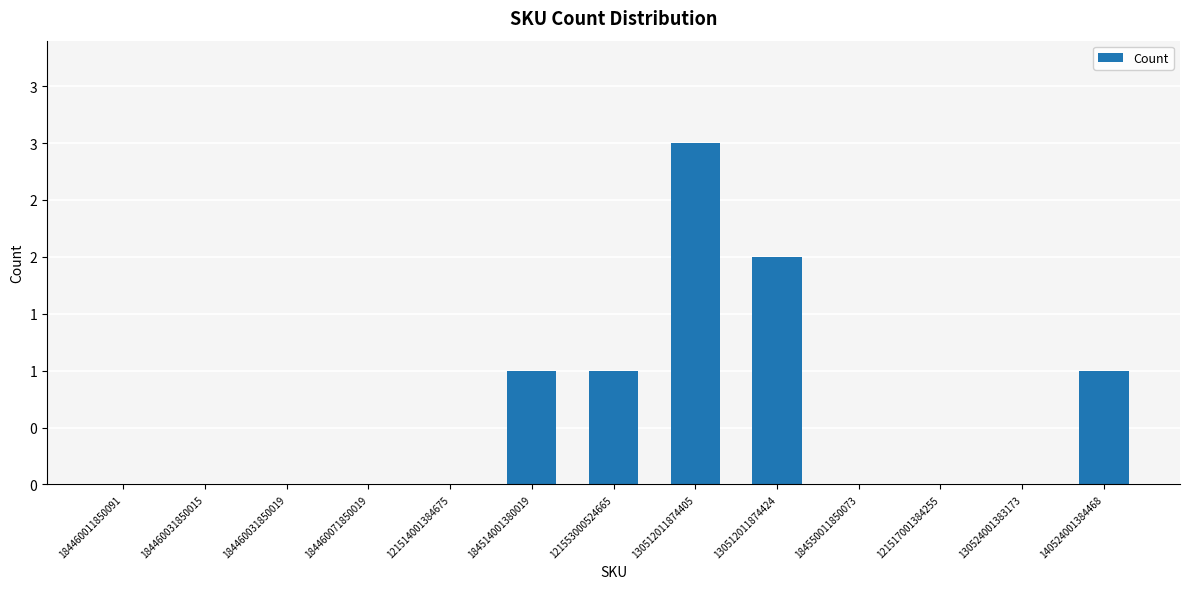

Rank the categories by value from highest to lowest.

130512011874405, 130512011874424, 184514001380019, 121553000524665, 140524001384468, 184460011850091, 184460031850015, 184460031850019, 184460071850019, 121514001384675, 184550011850073, 121517001384255, 130524001383173